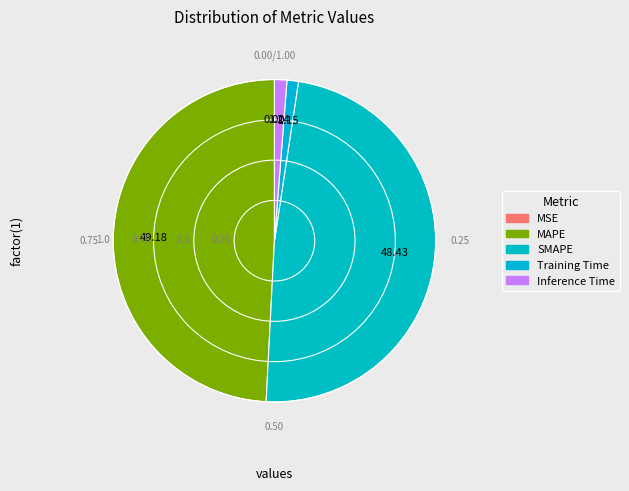

To the nearest percent, what is the average slice percentage?

20%